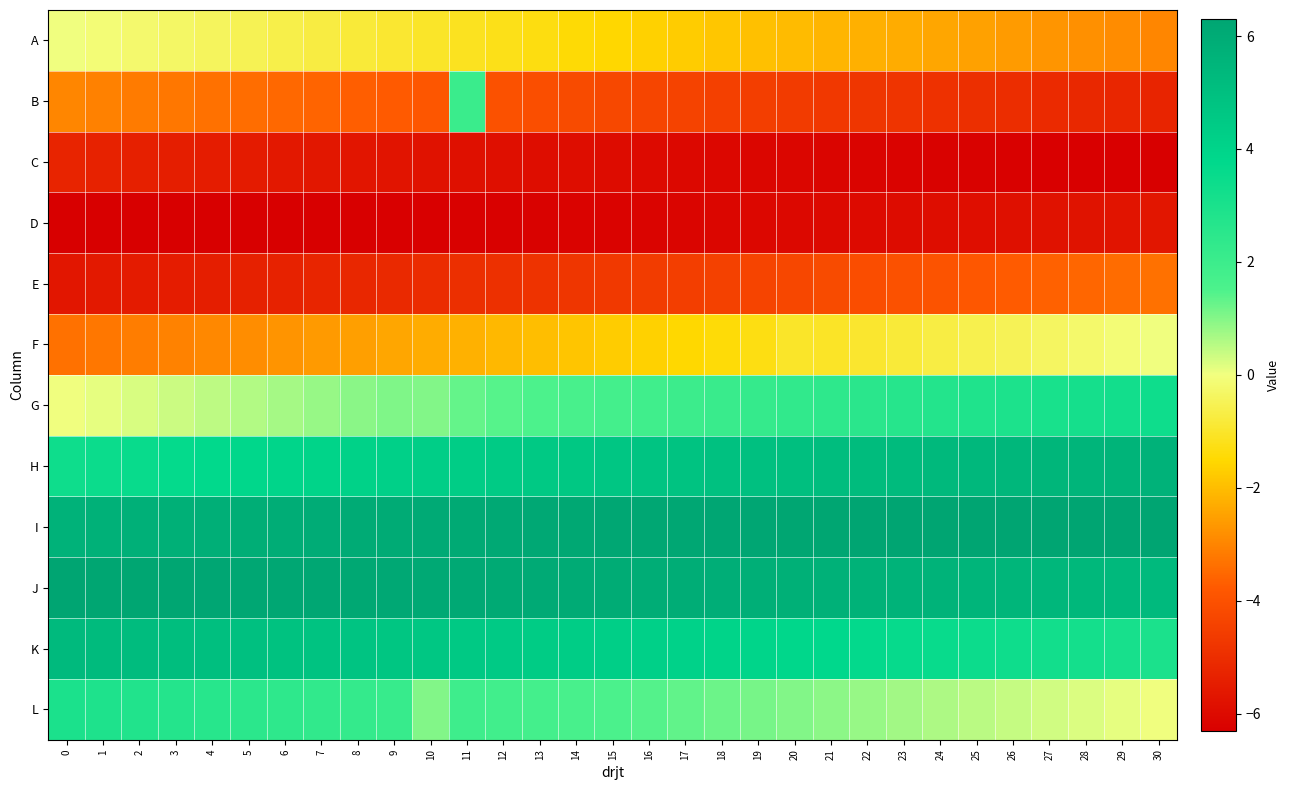

What is the difference between the highest and lowest values at 22?

12.5